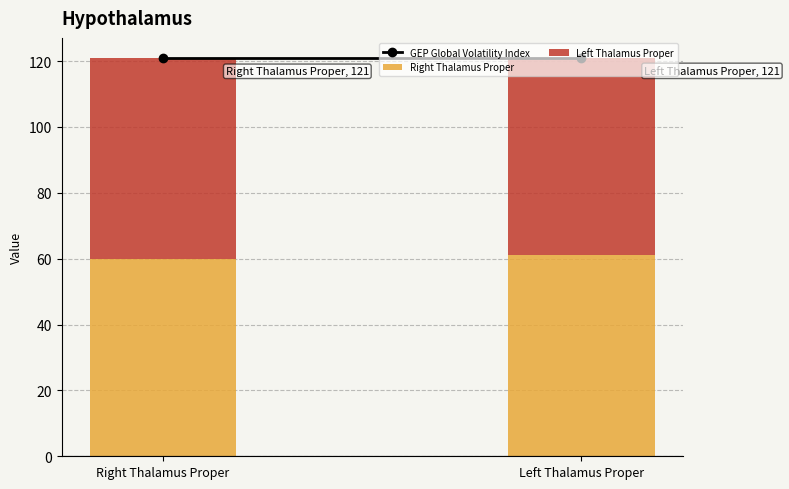

What is the sum of all Right Thalamus Proper values?

121